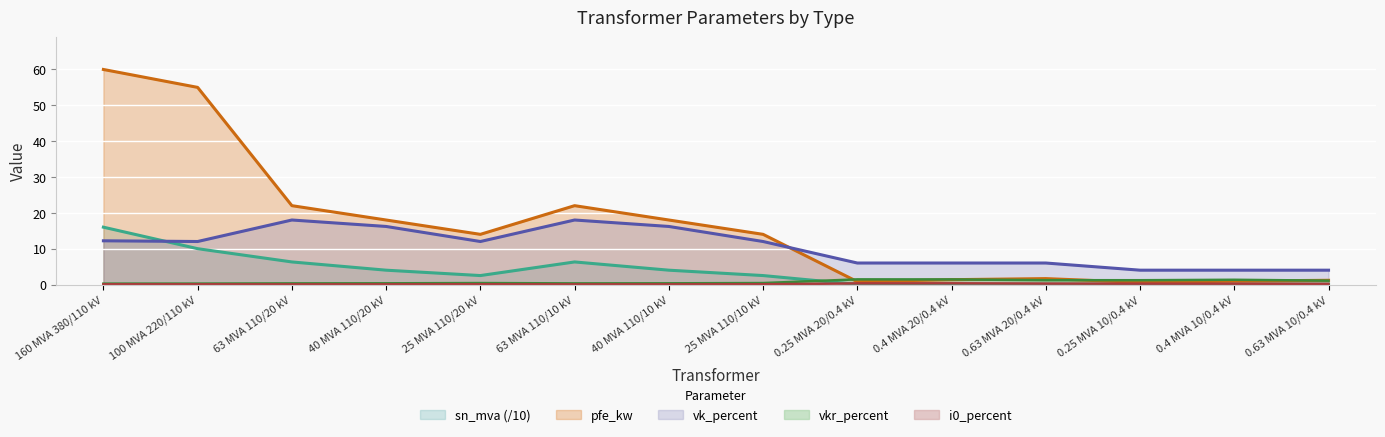

True or false: sn_mva and pfe_kw intersect in this chart.

False